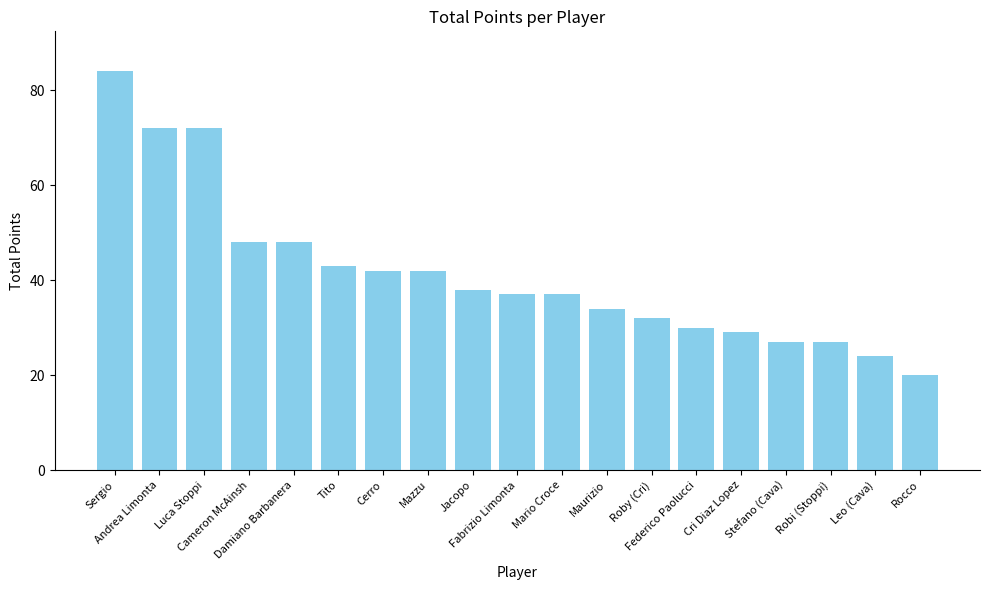

What is the difference between the maximum and minimum values?

64